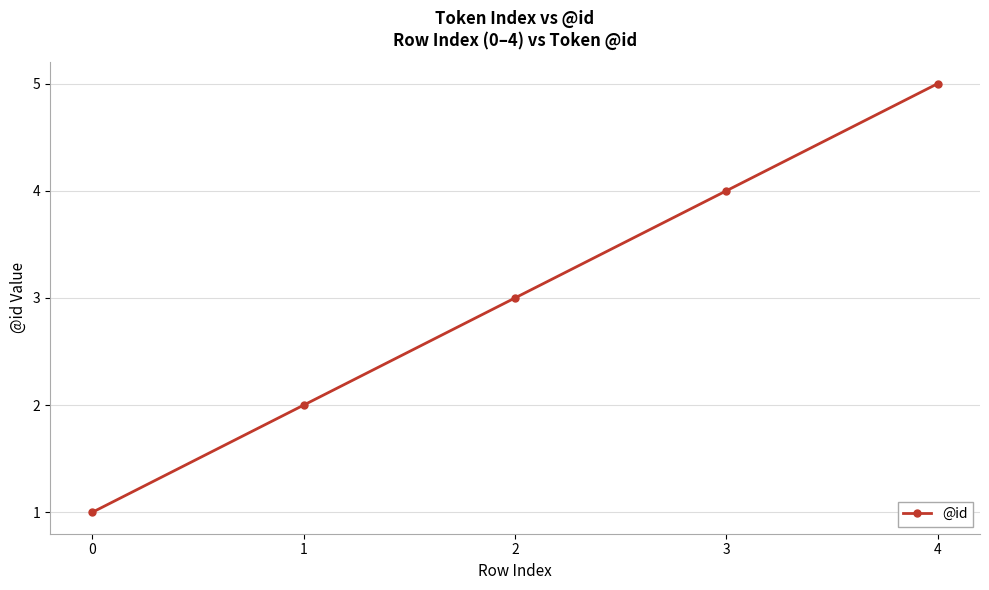

Reading right to left, extract all data points from this chart.

5	4	3	2	1